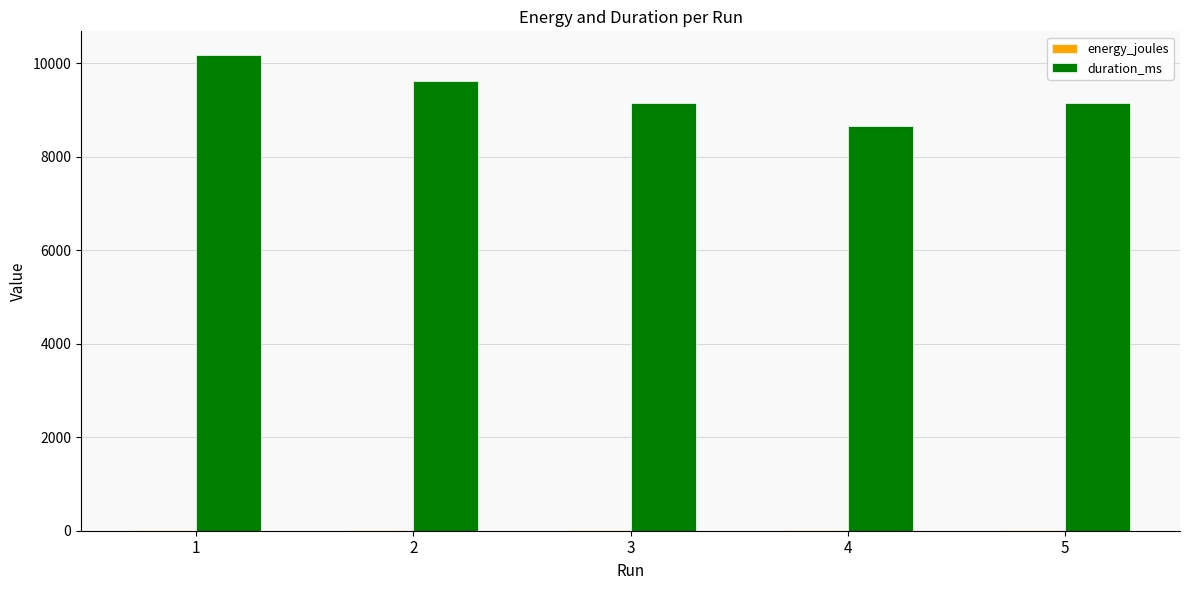

What is the approximate value of duration_ms at 3?

9146.0